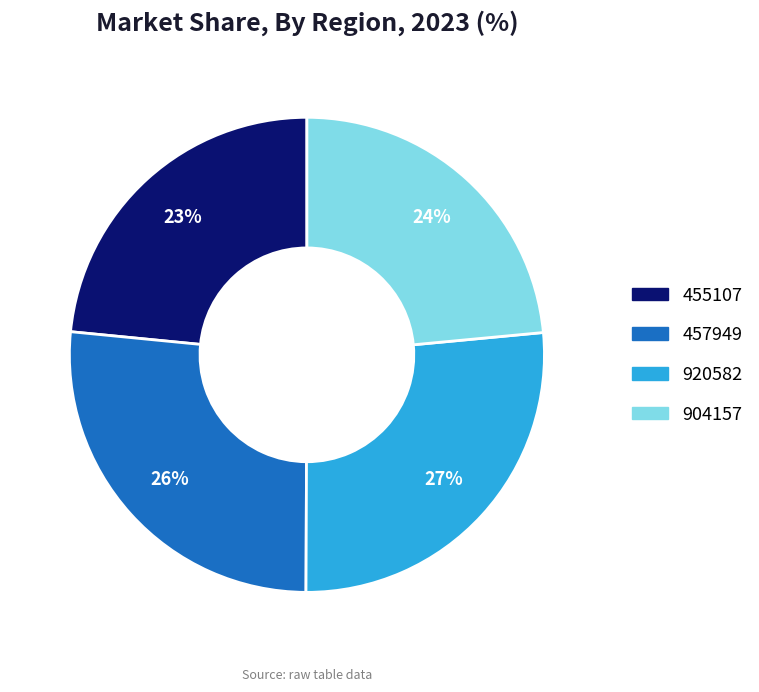

Approximately how many times larger is the value at 920582 compared to 457949?

1.0